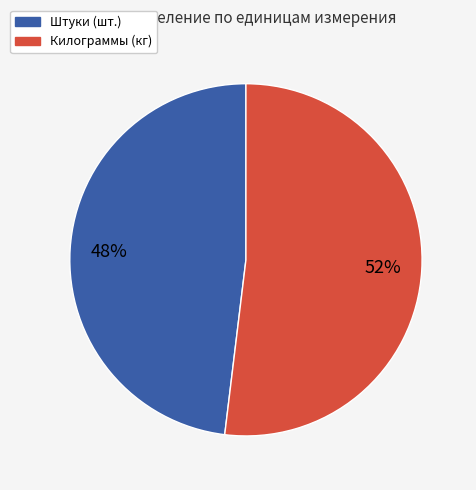

To the nearest percent, what is the average slice percentage?

50%